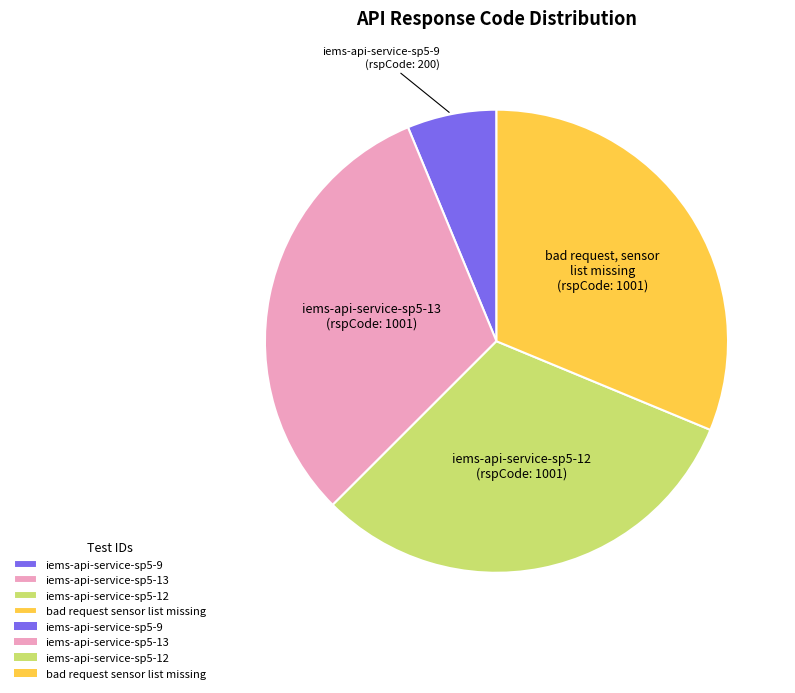

How many slices are in this pie chart?

4